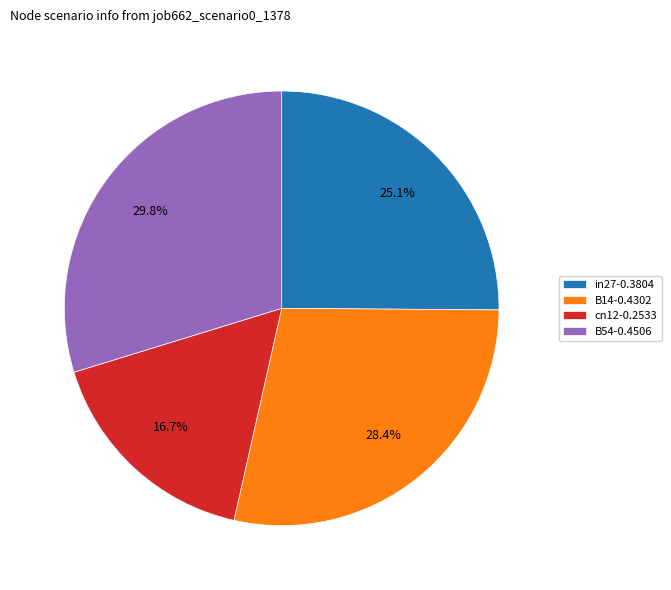

What percentage do in27-0.3804 and B14-0.4302 together represent?

53.5%